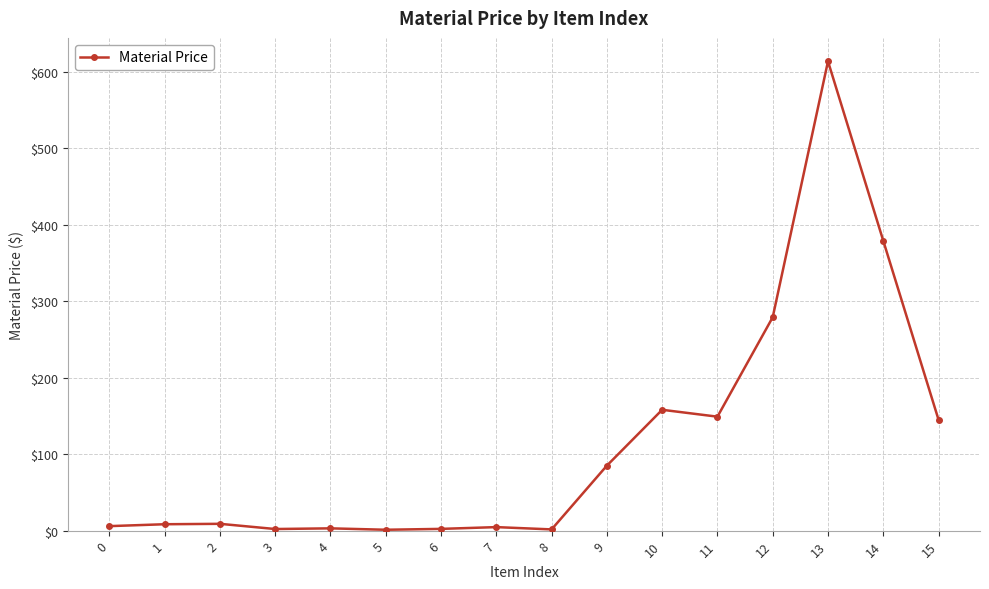

At which label does the data first exceed 8?

1